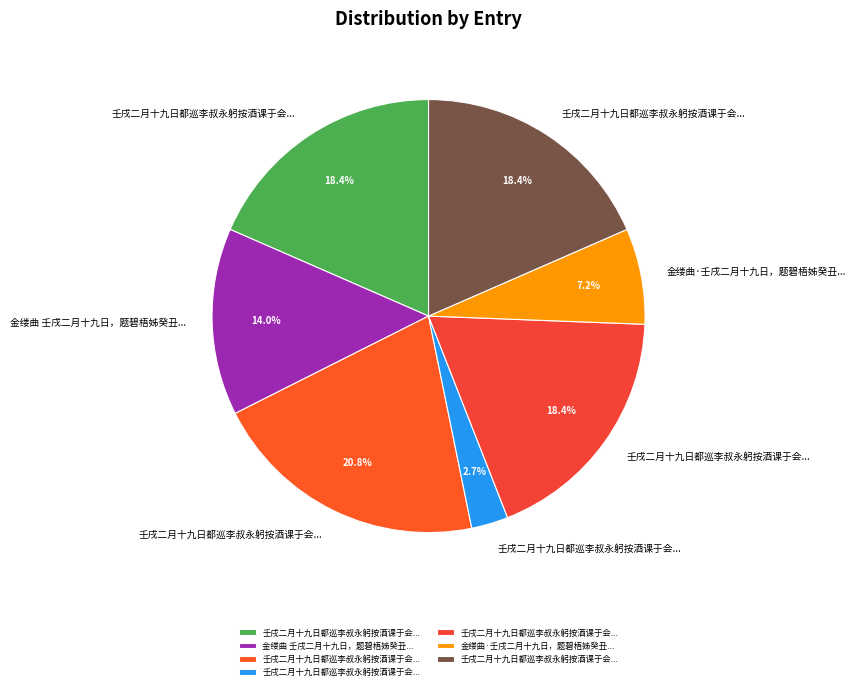

Rank the categories by value from highest to lowest.

壬戌二月十九日都巡李叔永躬按酒课于会田市二十八日闻余且至还家若相避然赋三绝, 壬戌二月十九日都巡李叔永躬按酒课于会田市二十八日闻余且至还家若相避然赋三绝 其一, 壬戌二月十九日都巡李叔永躬按酒课于会田市二十八日闻余且至还家若相避然赋三绝 其二, 壬戌二月十九日都巡李叔永躬按酒课于会田市二十八日闻余且至还家若相避然赋三绝 其三, 金缕曲 壬戌二月十九日，题碧梧姊癸丑岁画梅, 金缕曲·壬戌二月十九日，题碧梧姊癸丑岁画梅, 壬戌二月十九日都巡李叔永躬按酒课于会田市